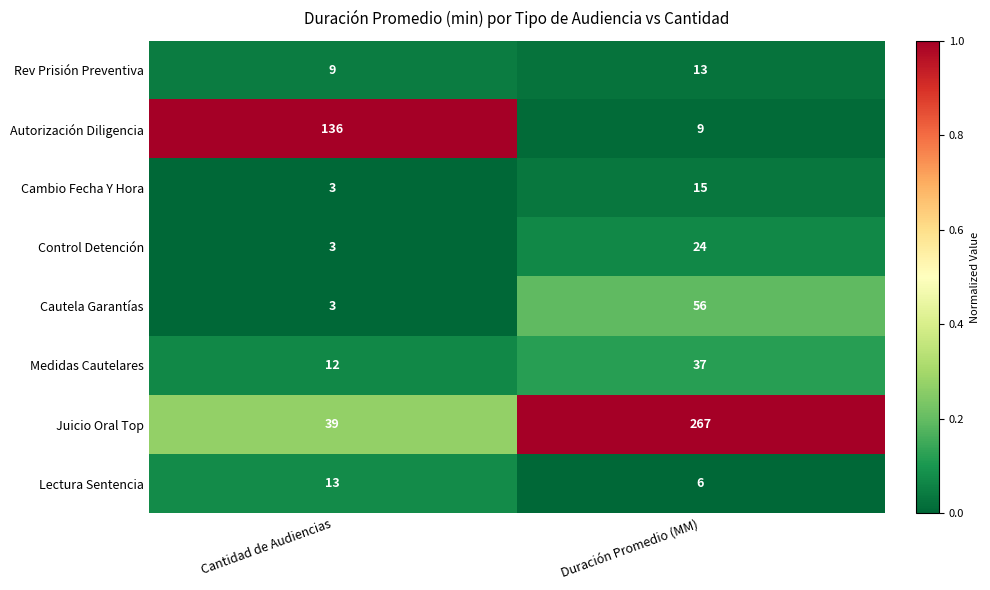

Which series has the largest total across all categories?

Juicio Oral Top